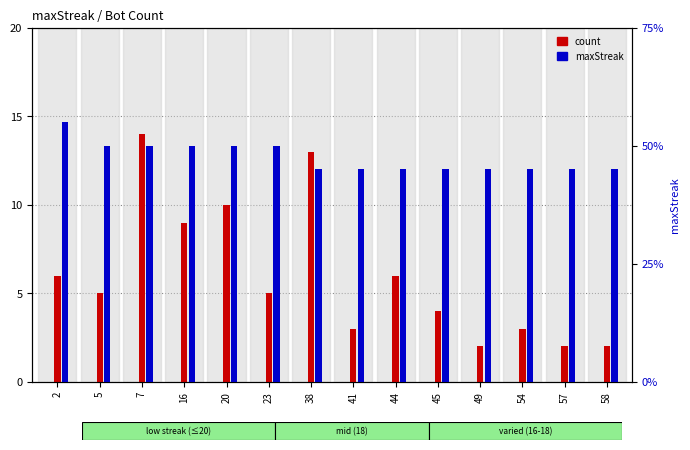

Which category has the highest value in the count series?

7